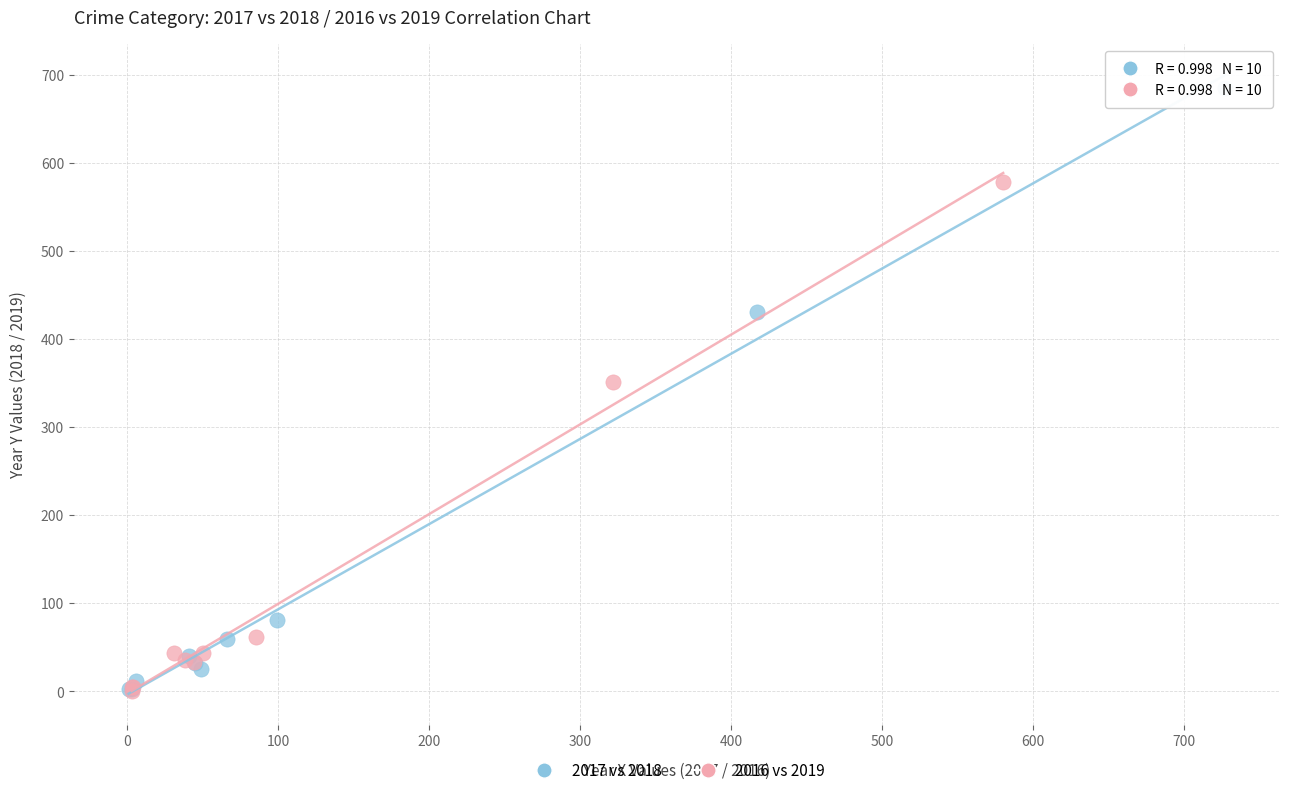

Which series has the largest Y range (max minus min)?

2017 vs 2018